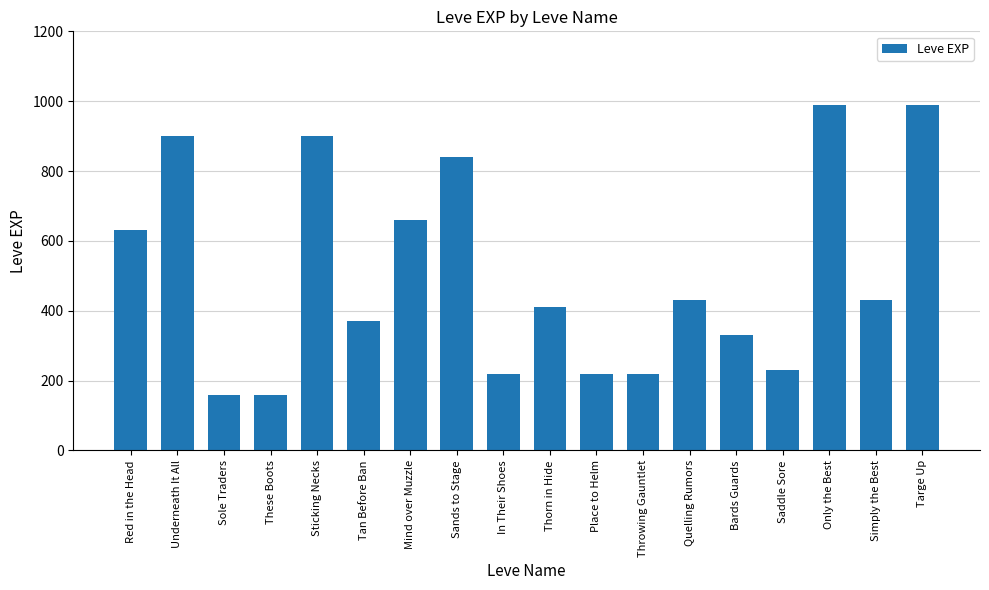

What is the sum of all values?

9090